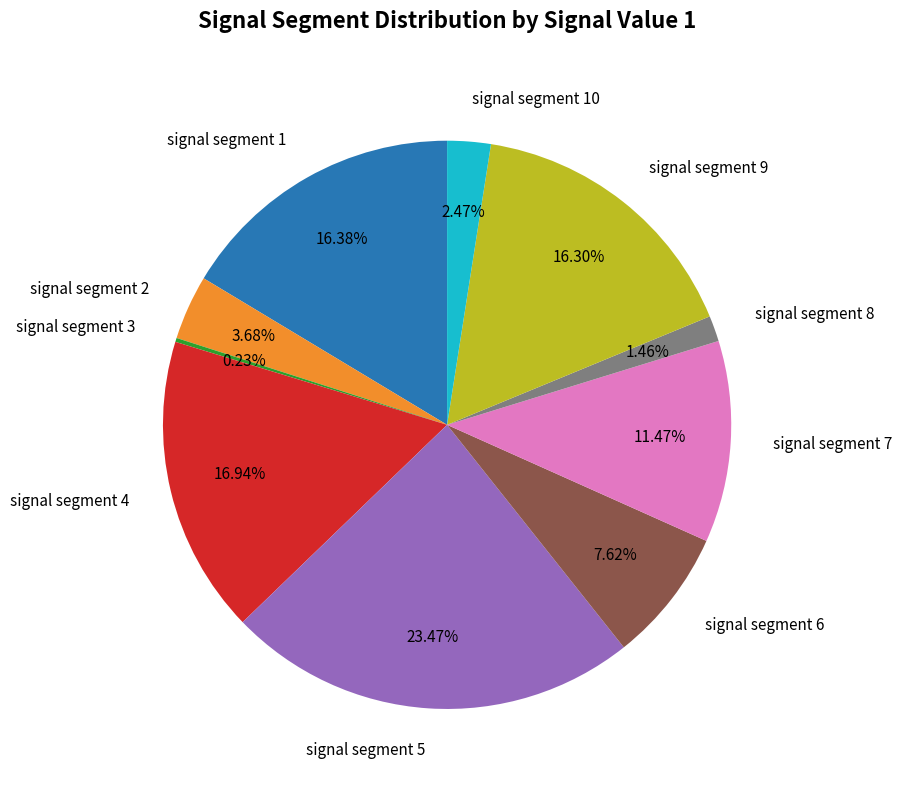

Is there any slice that represents more than half of the pie?

No